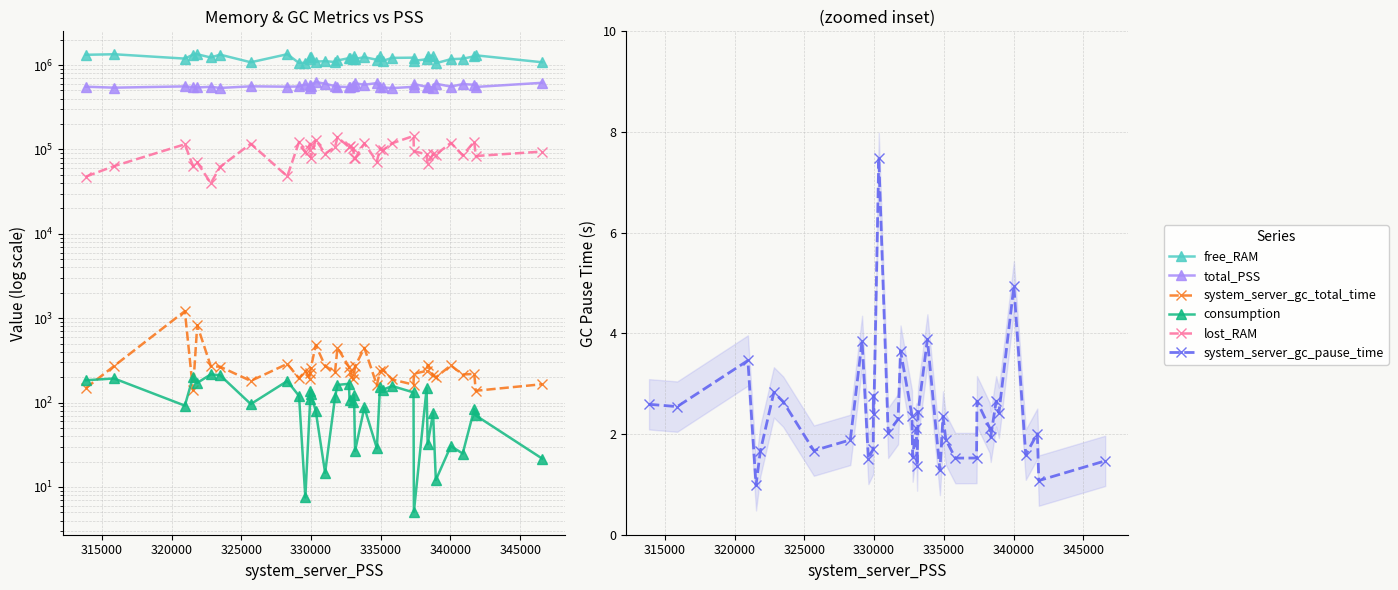

Where is the first local maximum for free_RAM?

315000